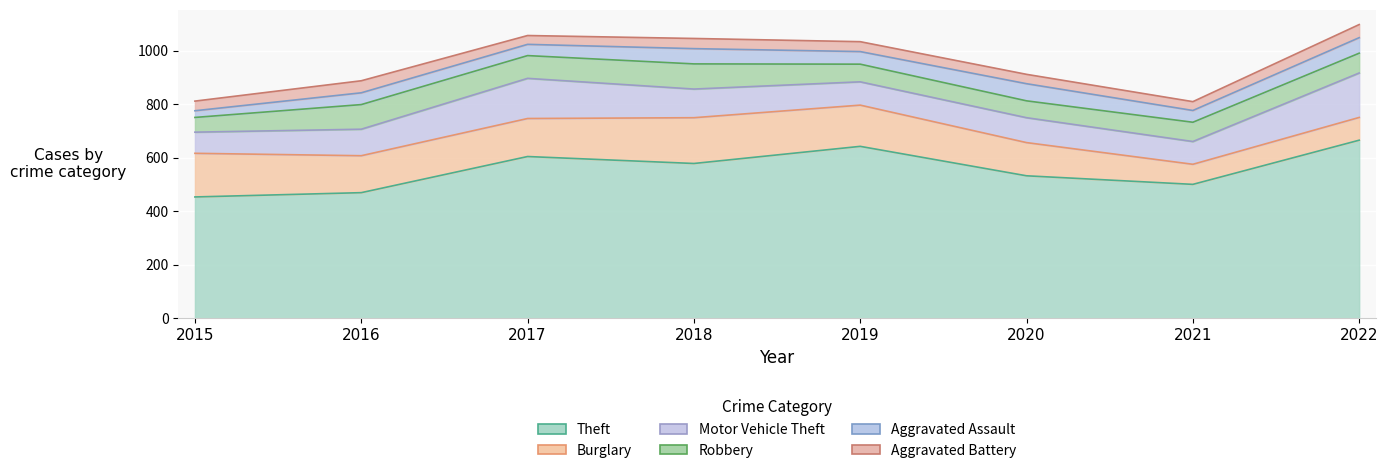

Reading left to right, extract all data points from this chart.

Theft: 2015=453	2016=469	2017=604	2018=578	2019=642	2020=532	2021=500	2022=665
Burglary: 2015=163	2016=138	2017=142	2018=171	2019=154	2020=124	2021=75	2022=85
Motor Vehicle Theft: 2015=79	2016=99	2017=150	2018=107	2019=87	2020=93	2021=85	2022=166
Robbery: 2015=55	2016=92	2017=85	2018=94	2019=66	2020=63	2021=72	2022=74
Aggravated Assault: 2015=25	2016=44	2017=42	2018=57	2019=47	2020=64	2021=44	2022=58
Aggravated Battery: 2015=36	2016=45	2017=33	2018=38	2019=37	2020=35	2021=33	2022=49